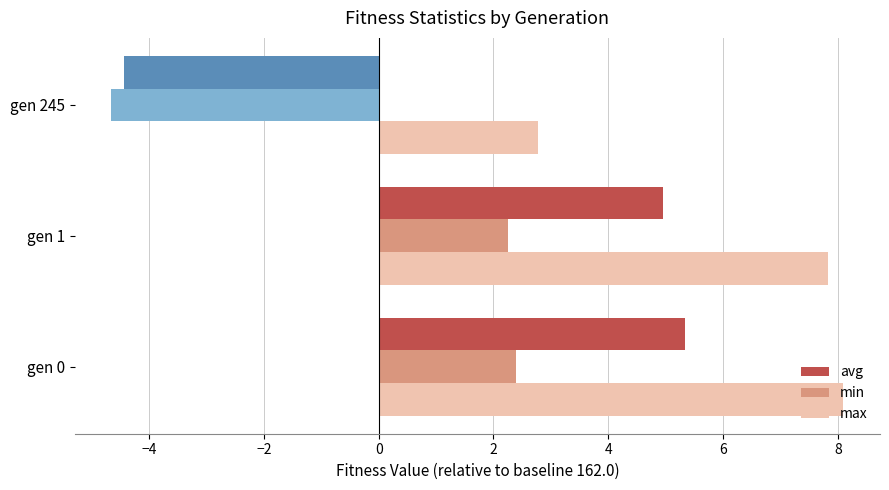

Rank the series by their maximum value, from highest to lowest.

max, avg, min